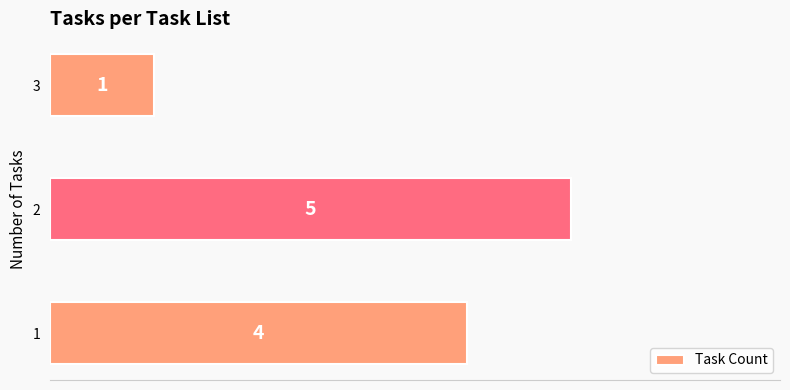

The chart shows a value of 1 at 3. True or false?

True